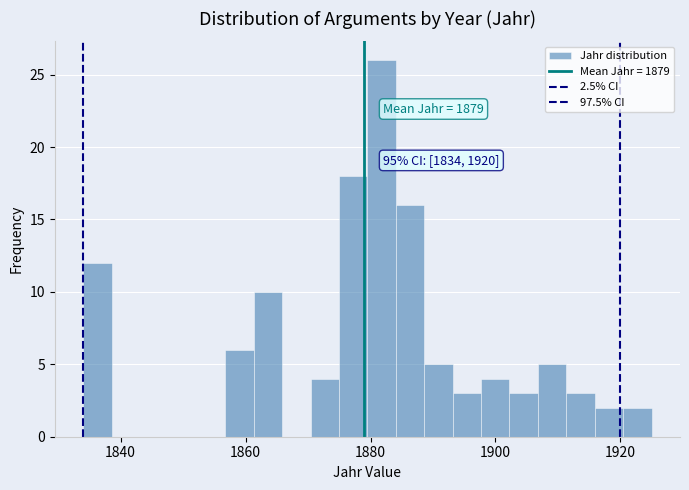

Read against the x-axis, roughly where is the centre of the tallest bar?

1882